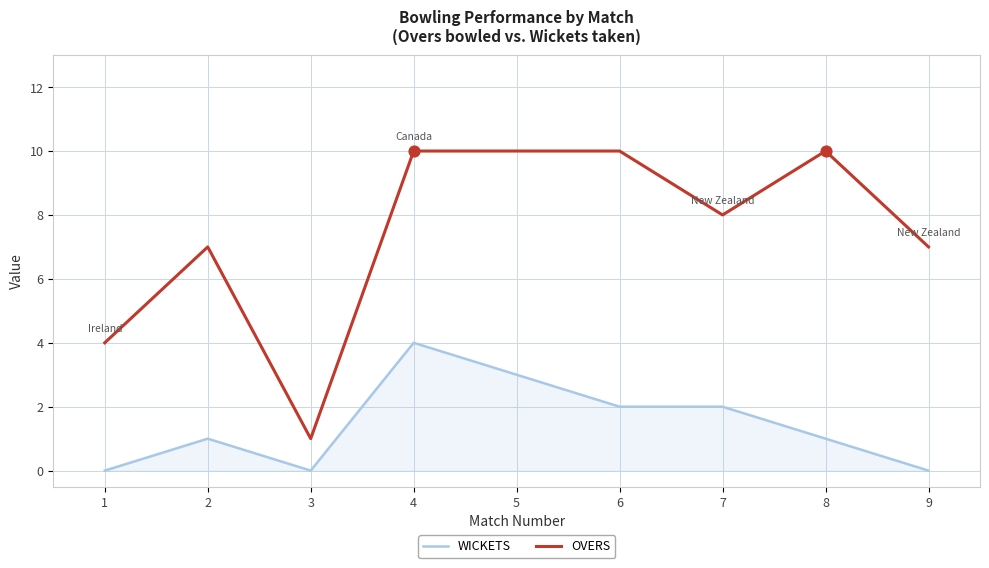

Which series has the largest total across all categories?

OVERS